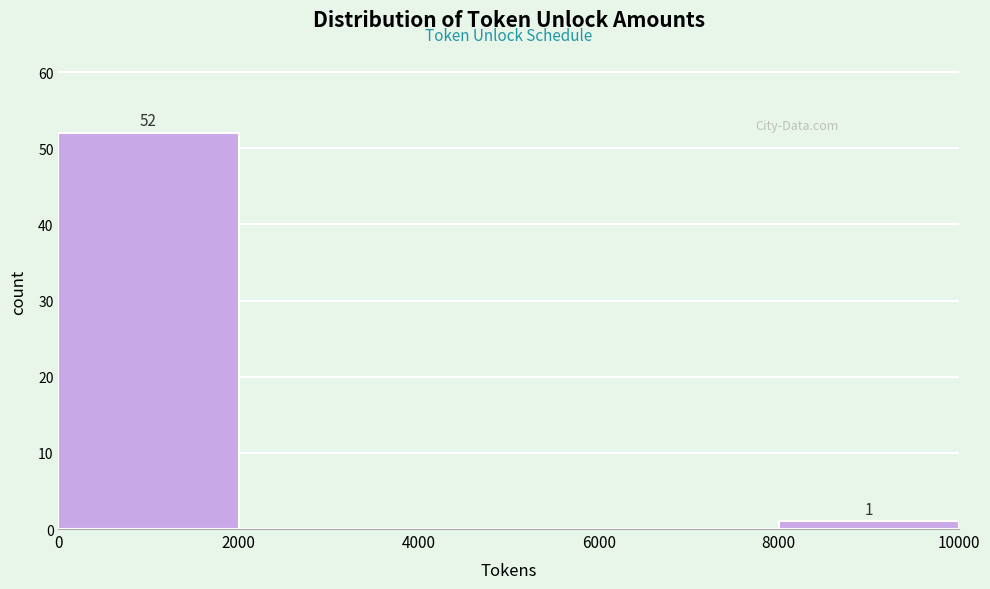

Over which range of the x-axis is the bar tallest?

0 to 2000